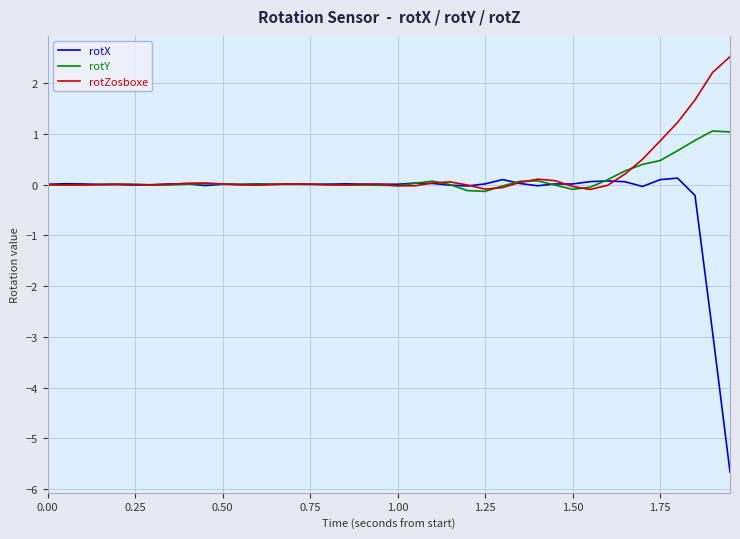

What is the highest value of the rotY series?

1.1